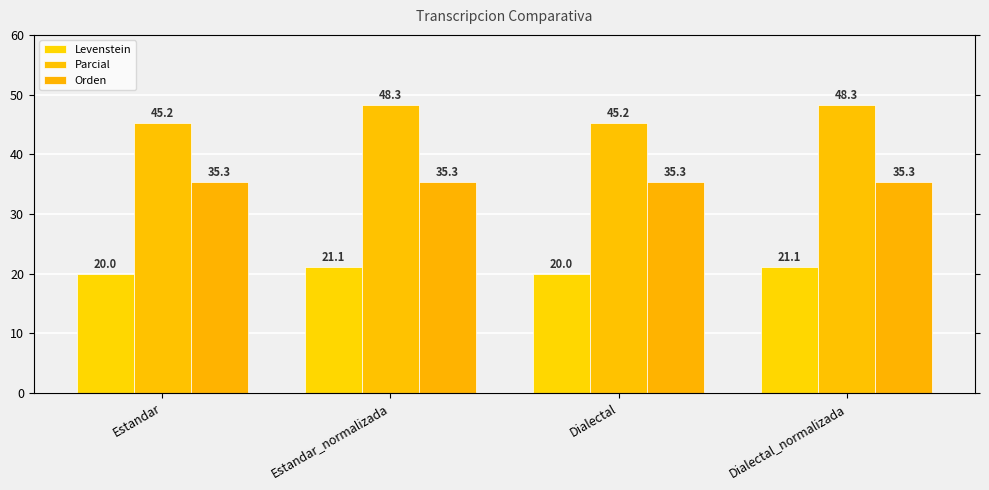

Which series has the widest spread of values?

Parcial